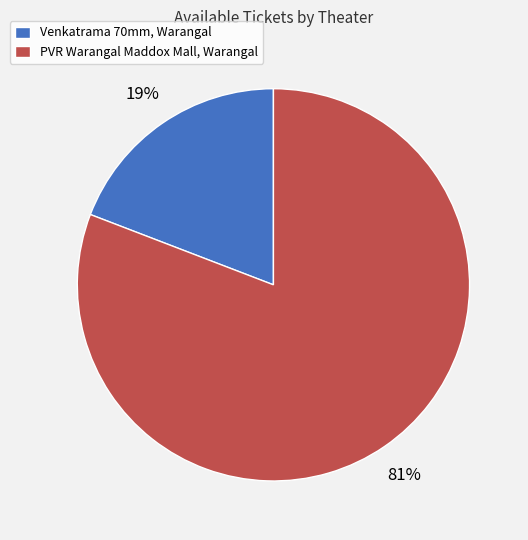

How many segments does this pie chart have?

2